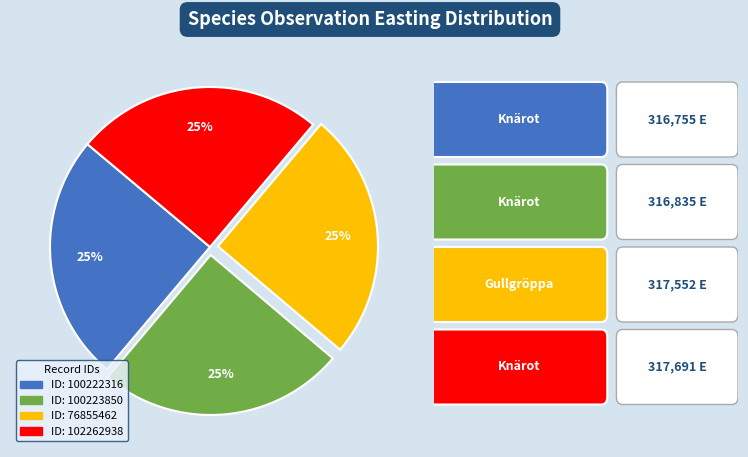

Is there any slice that represents more than half of the pie?

No